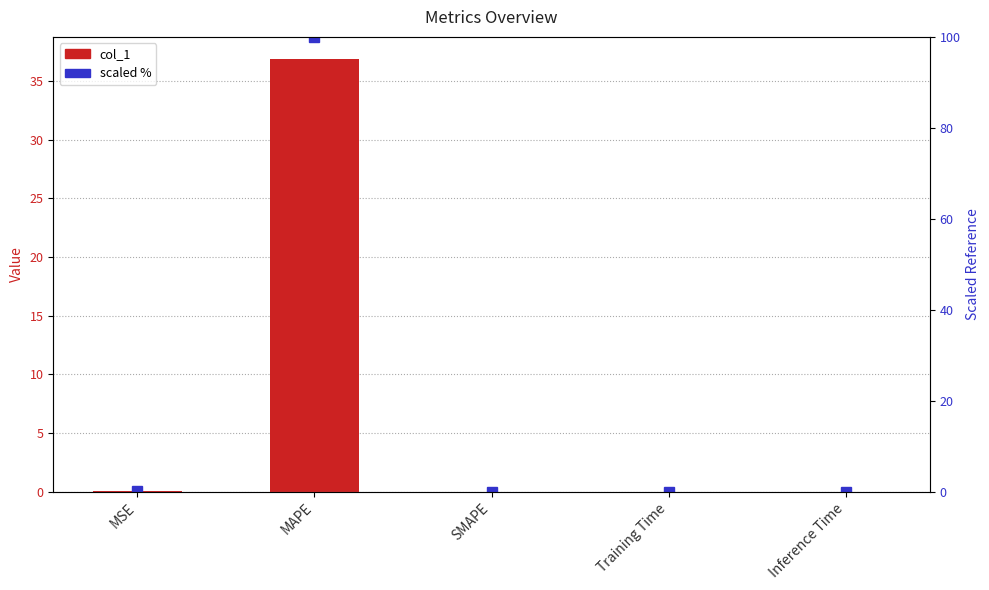

Reading right to left, list all the values displayed in this chart.

col_1: Inference Time=0.0	Training Time=0.0	SMAPE=0.0	MAPE=36.9	MSE=0.1
scaled %: Inference Time=0.0	Training Time=0.0	SMAPE=0.0	MAPE=100.0	MSE=0.2